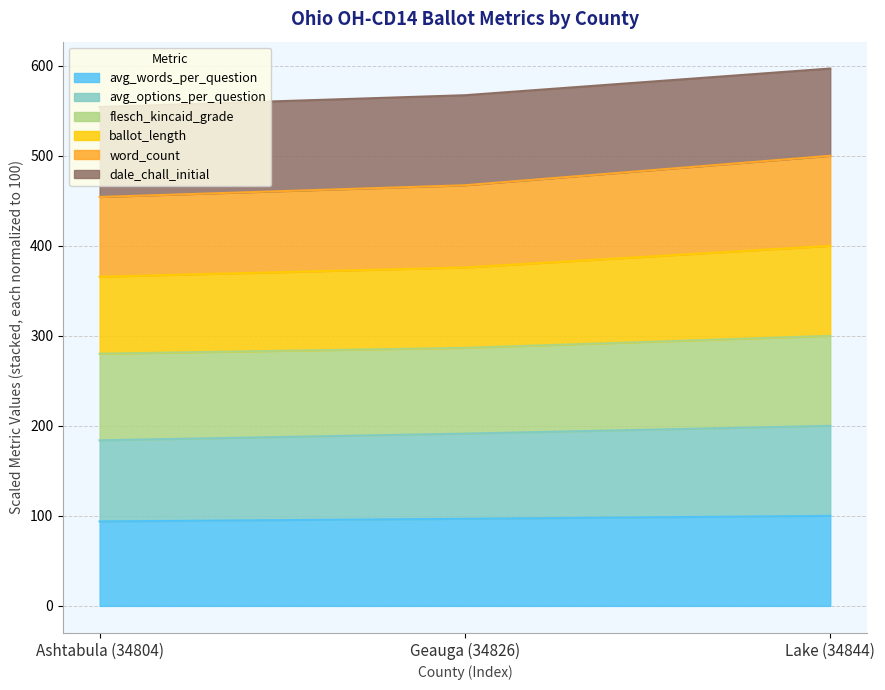

What is the label of the 3rd point from the right?

Ashtabula (34804)